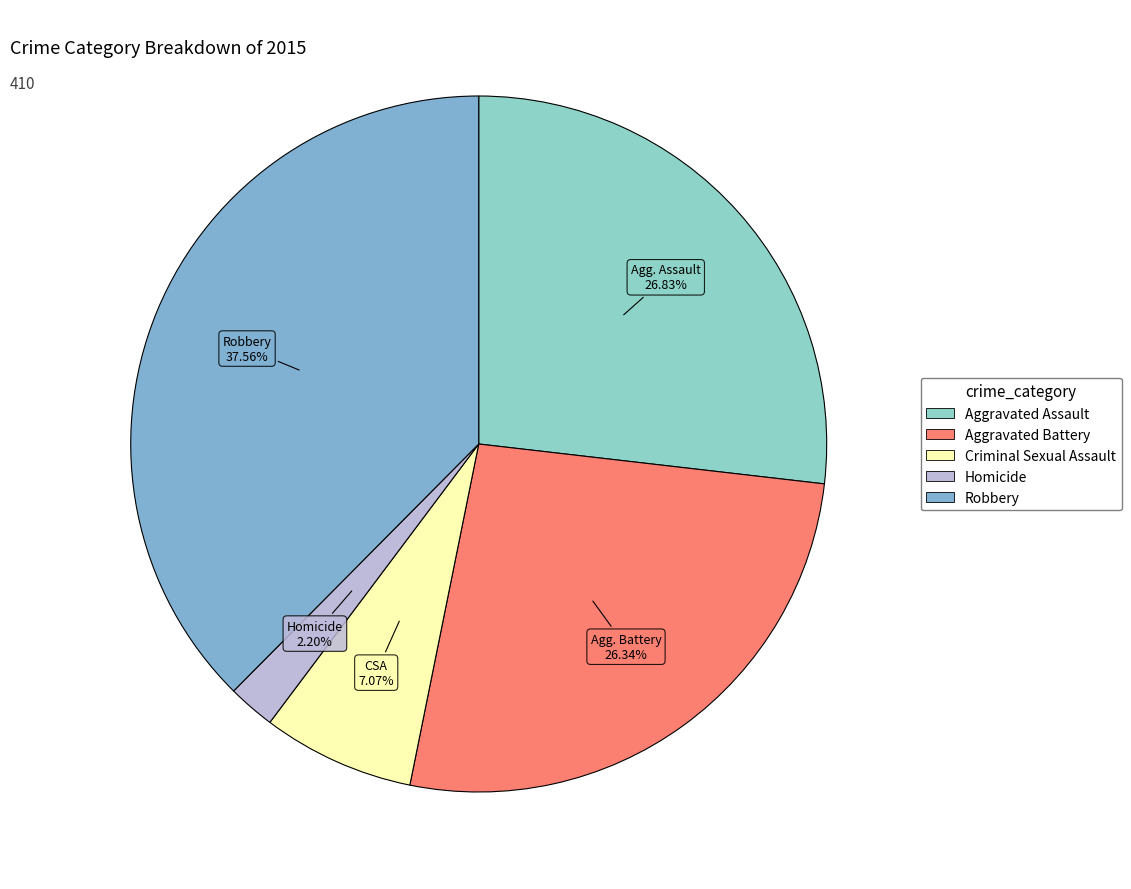

What is the smallest slice in the pie chart?

Homicide